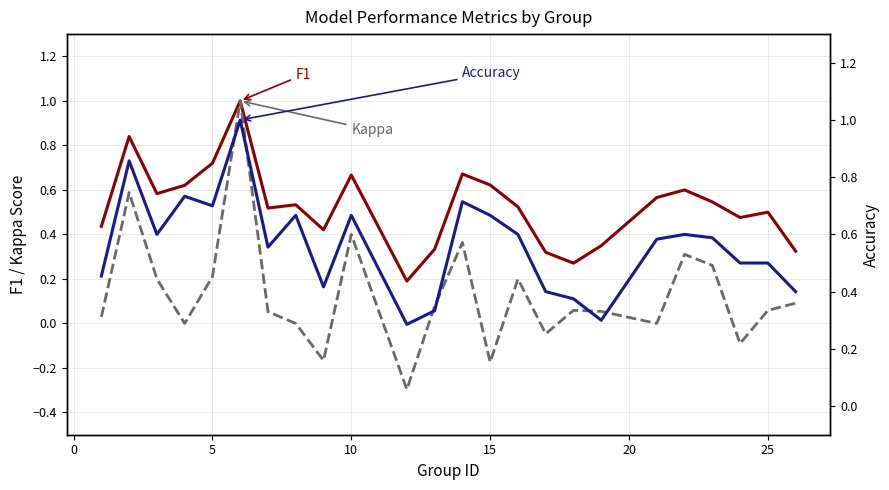

Is this an area chart (filled region under the line)?

No